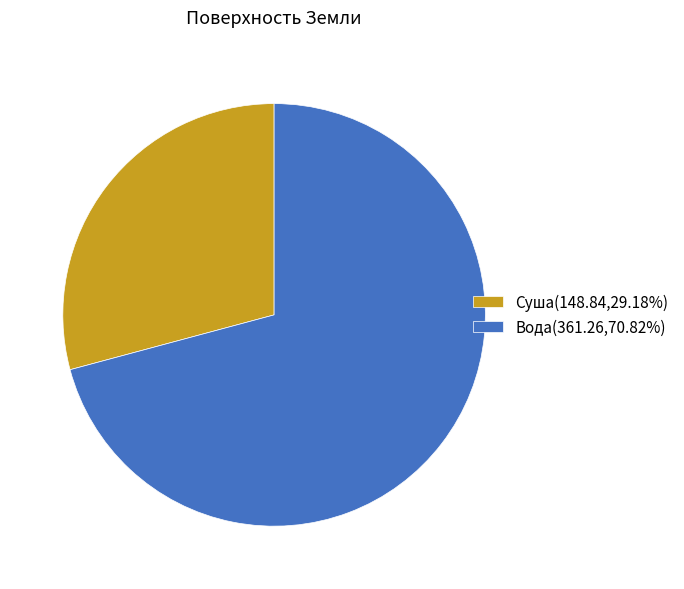

Which slice is the largest?

Вода